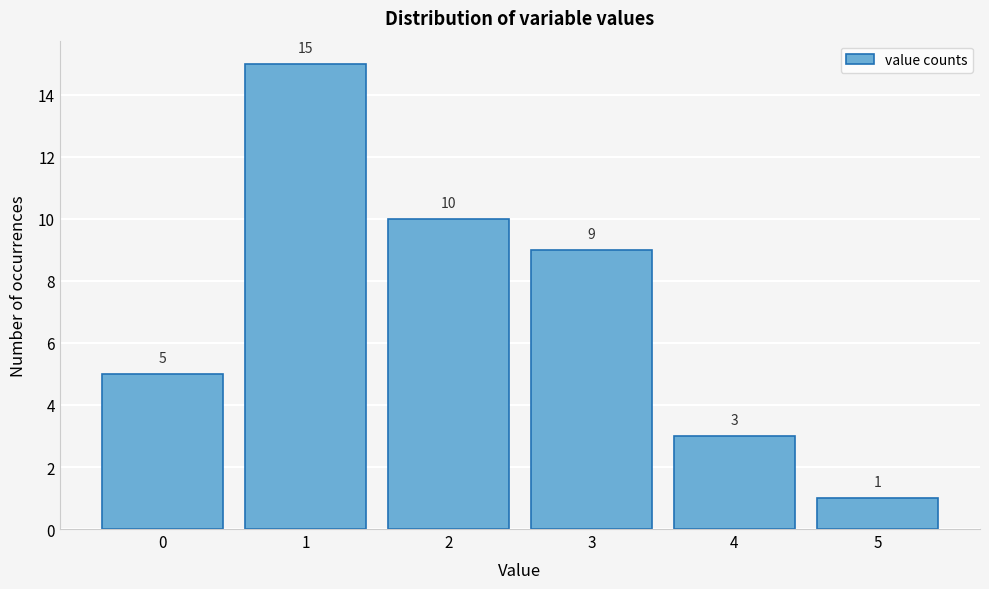

Reading left to right, transcribe all the data shown in this chart.

0=5	1=15	2=10	3=9	4=3	5=1